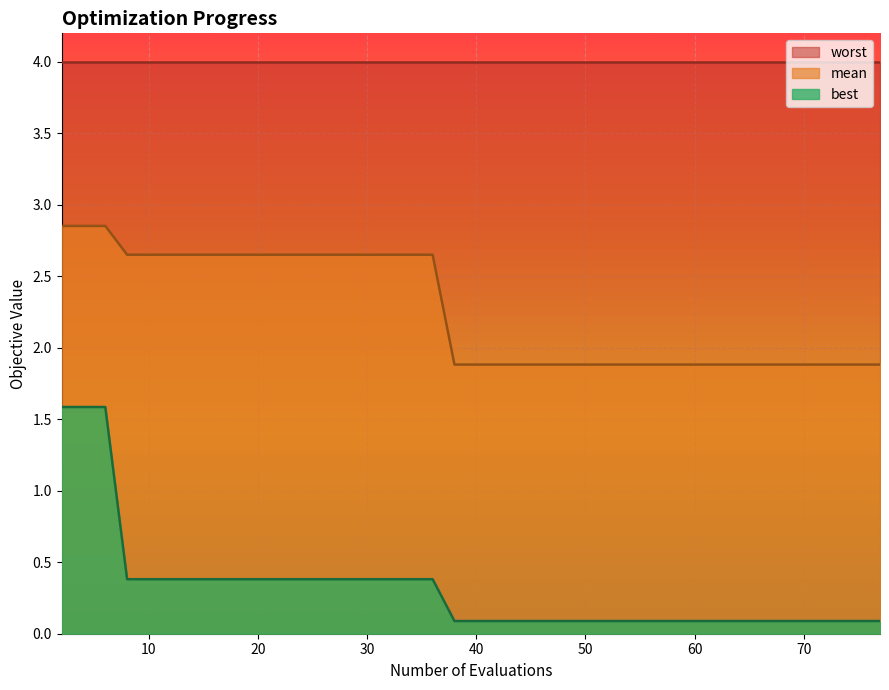

True or false: worst and mean intersect in this chart.

False